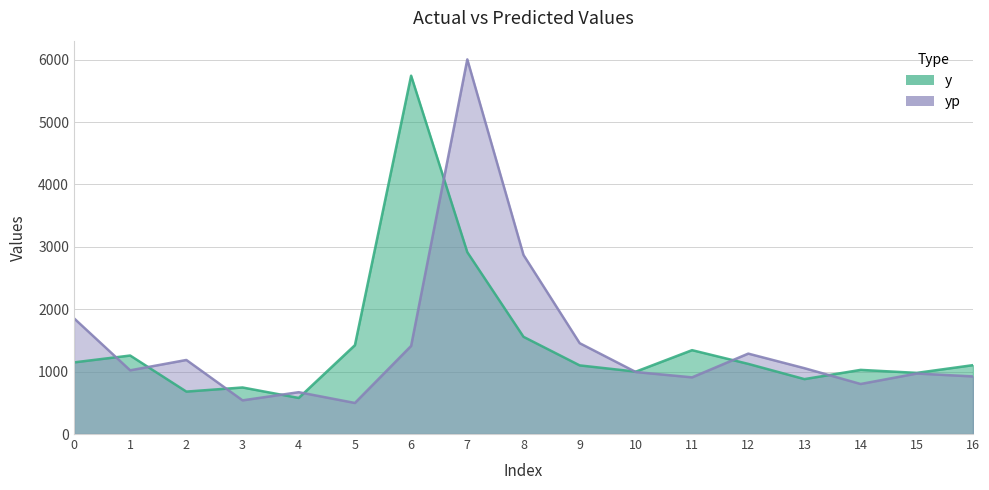

Which series has the widest spread of values?

yp